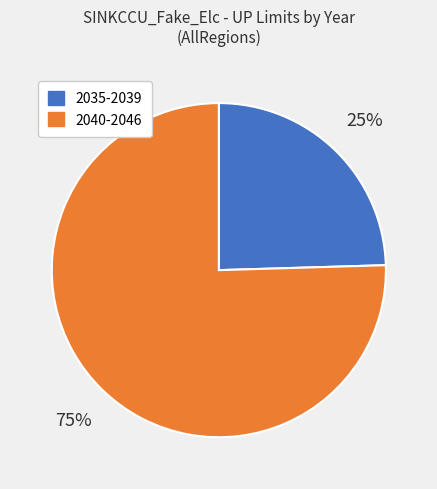

What is the ratio of the value at 2035-2039 to the value at 2040-2046?

0.3